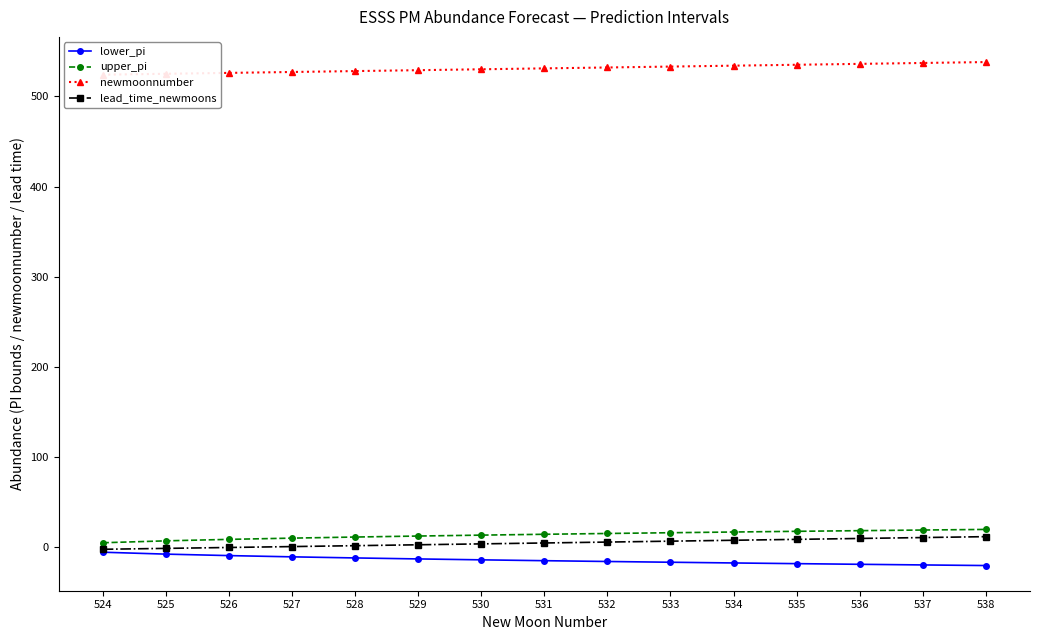

Which series has the widest spread of values?

lower_pi